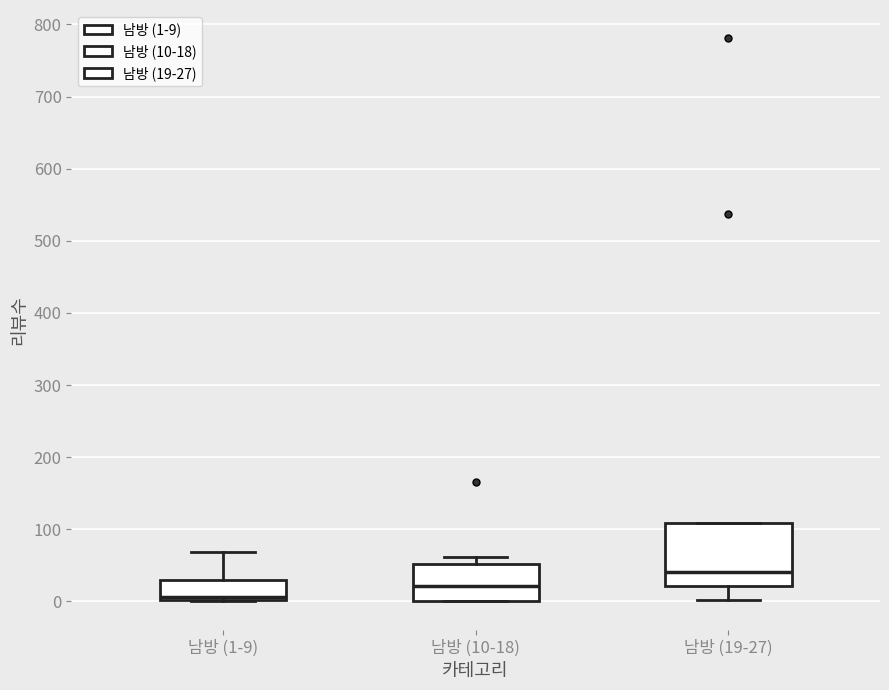

Where is the lower edge of the box for 남방 (1-9) on the y-axis? The values are not printed on the chart, so give them approximately, as read against the axis.

0